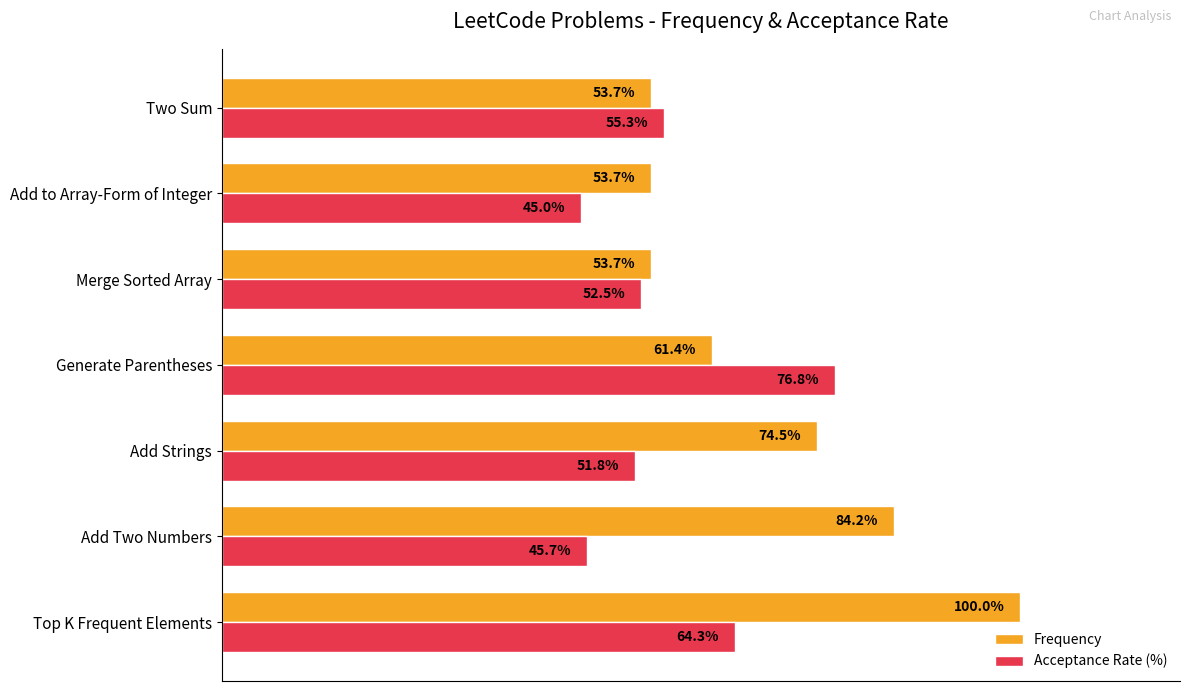

Which series changed the most between Add Strings and Generate Parentheses?

Acceptance Rate (%)